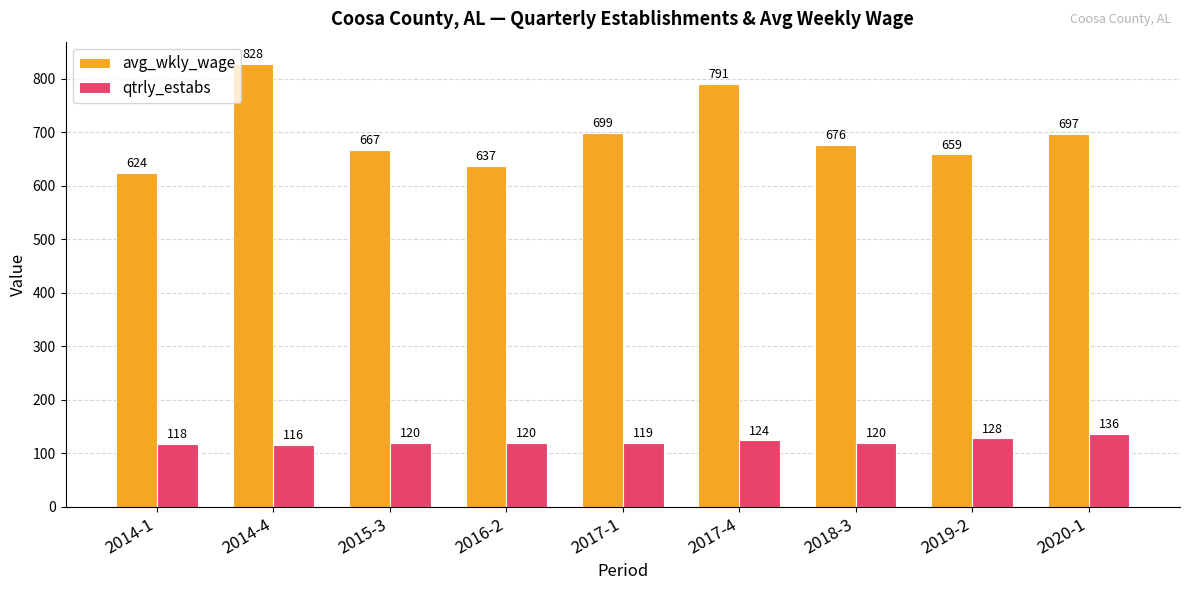

Rank the series by their maximum value, from lowest to highest.

qtrly_estabs, avg_wkly_wage